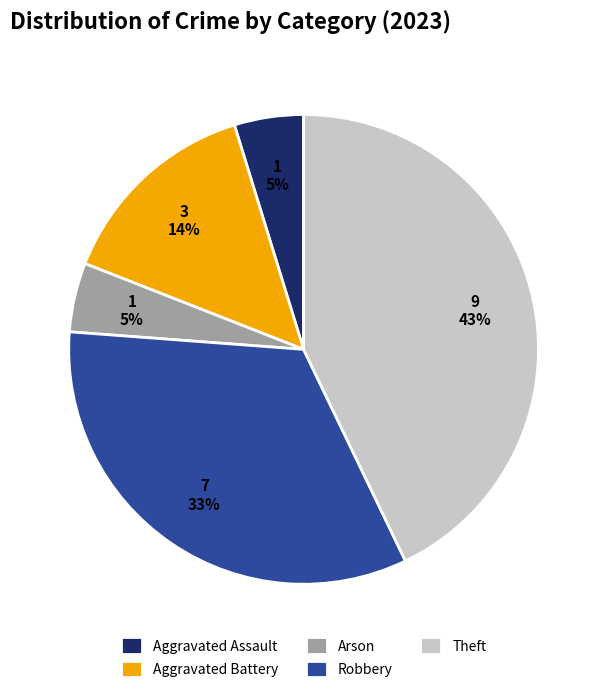

The Theft slice represents 43% of the pie. True or false?

True